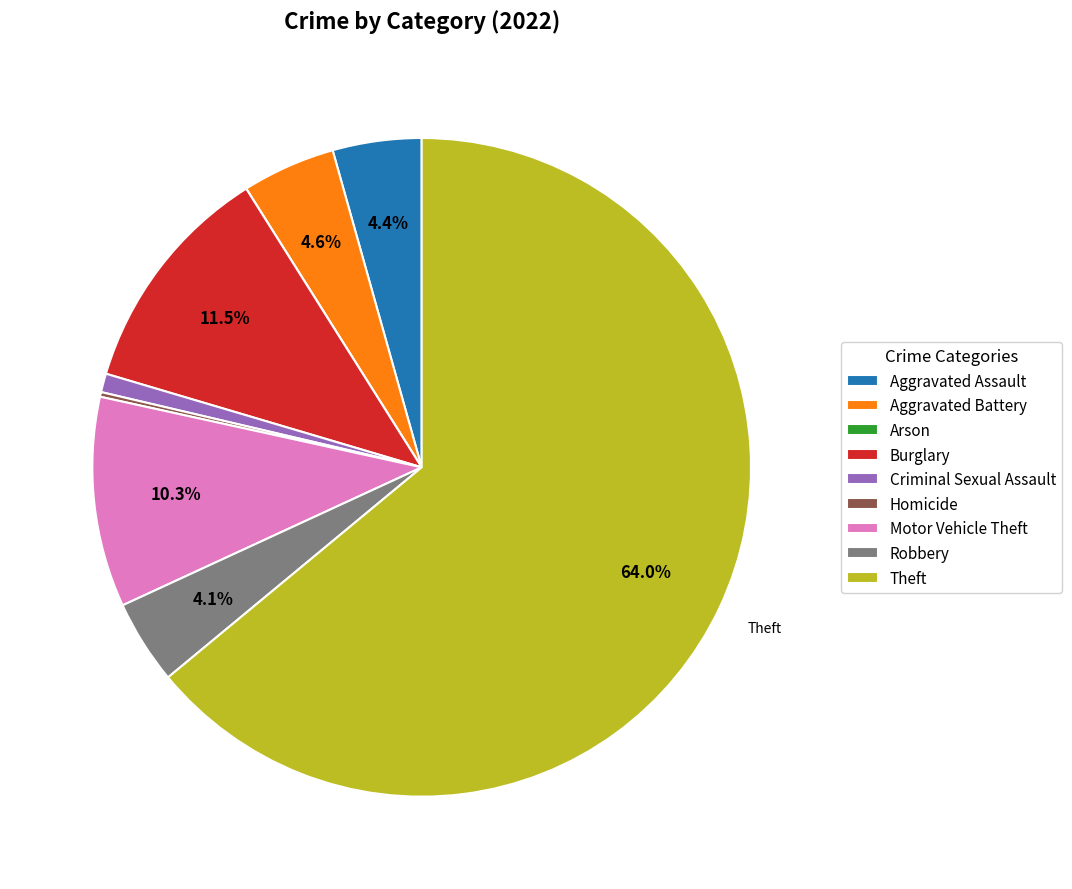

Which slice represents more than half of the pie?

Theft